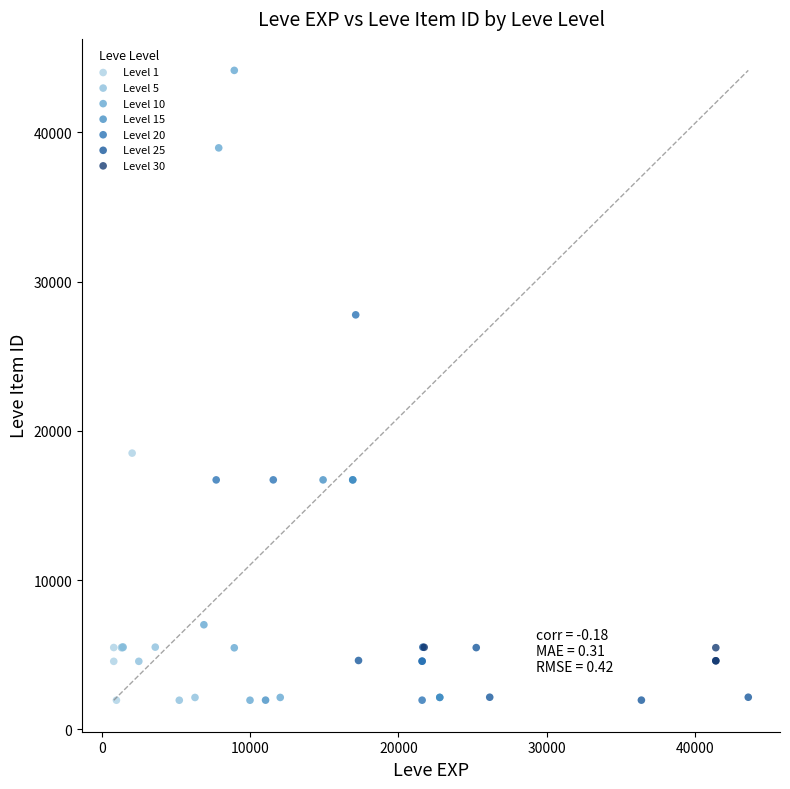

Which series has the widest spread of Y values?

Level 10